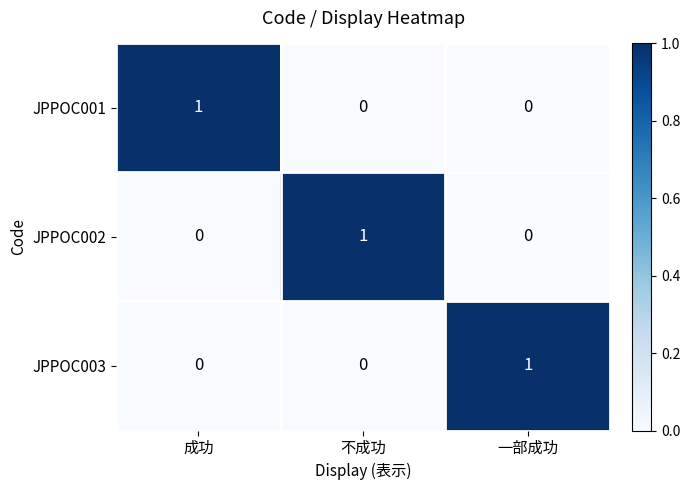

At how many categories does at least one series exceed 0?

3